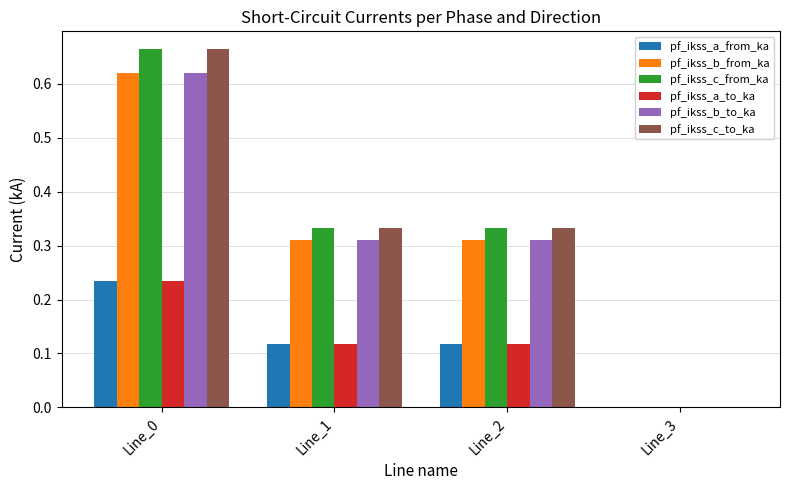

The value of pf_ikss_a_to_ka at Line_3 is 0.1. True or false?

False